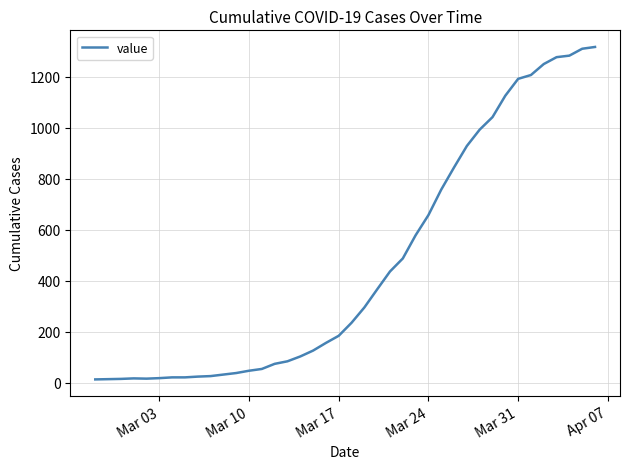

What is the greatest value displayed?

1316